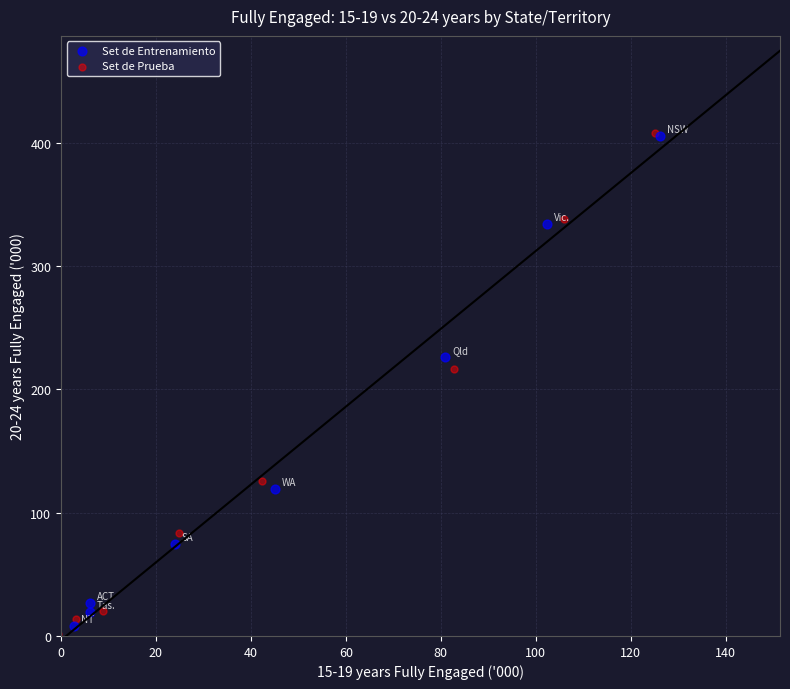

Which series has the largest Y range (max minus min)?

Set de Prueba